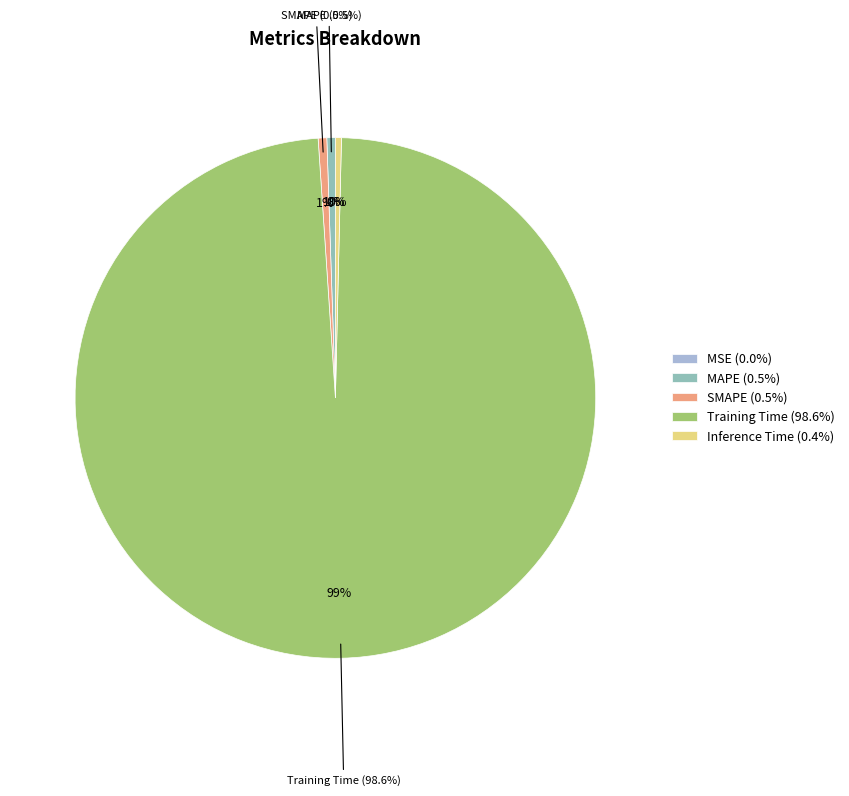

What is the change in value from Training Time to Inference Time?

-3.9